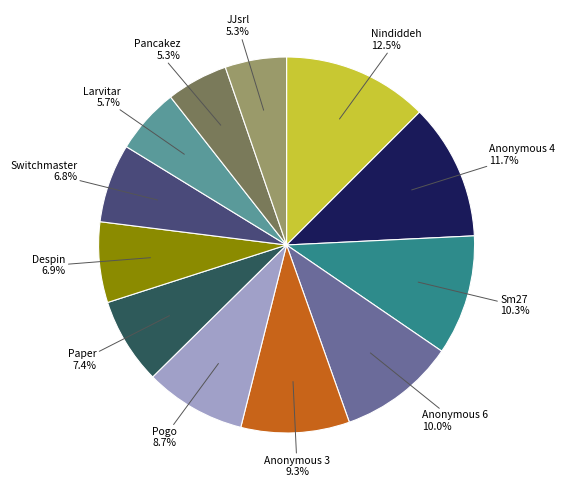

How much of the chart is everything except JJsrl?

94.7%